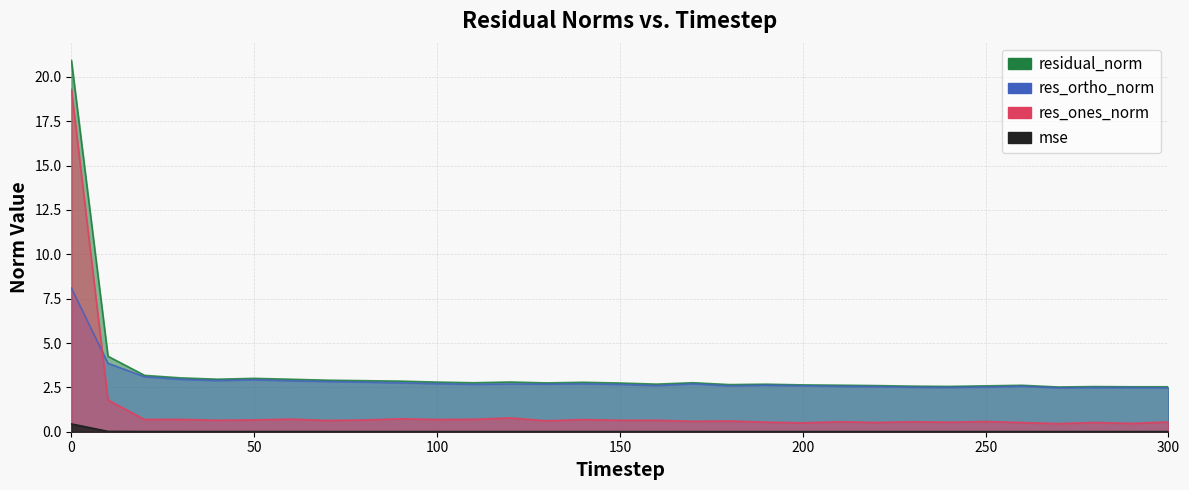

At 200, list the series in order from largest to smallest.

residual_norm, res_ortho_norm, res_ones_norm, mse